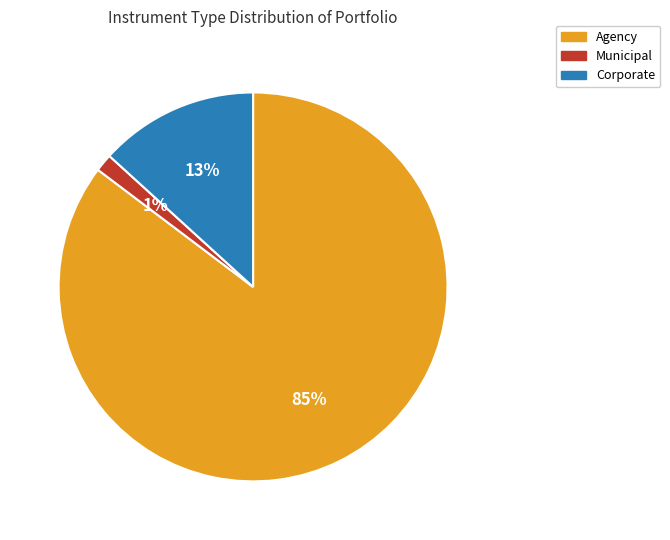

What percentage is the Municipal slice, to the nearest percent?

1%